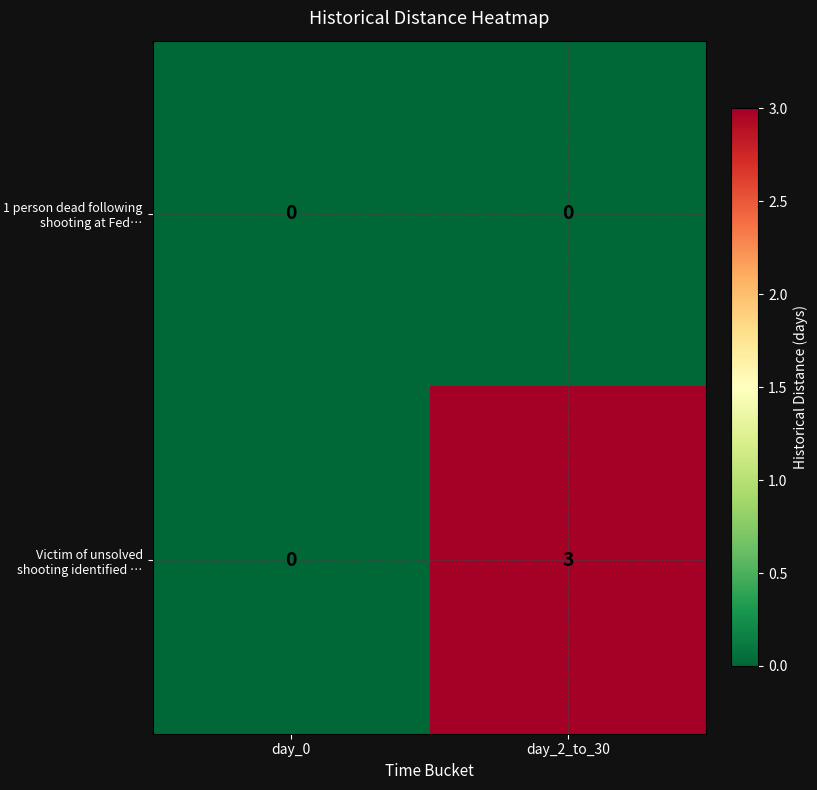

Which series changed the most between day_0 and day_2_to_30?

Victim of unsolved shooting identified …